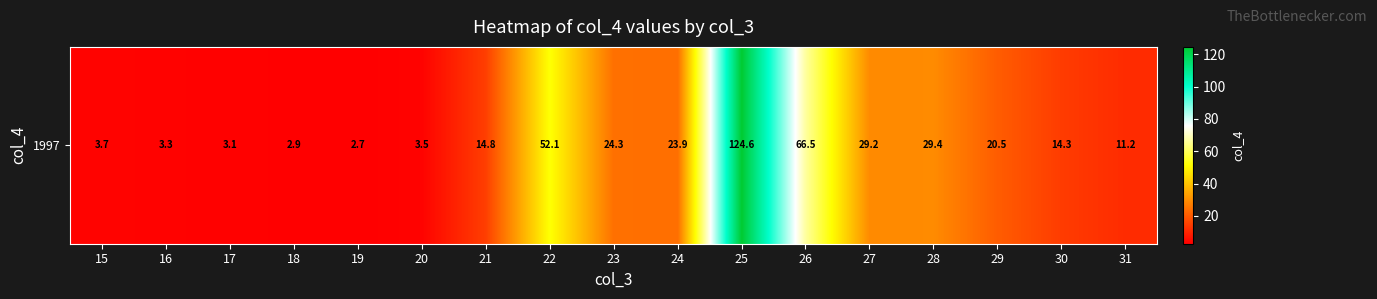

What is the ratio of the value at 17 to the value at 20?

0.9